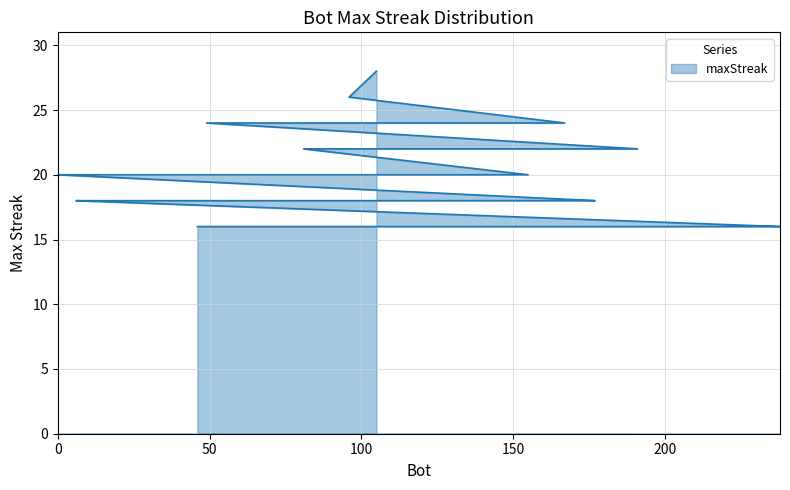

Which label corresponds to the largest value in the chart?

105